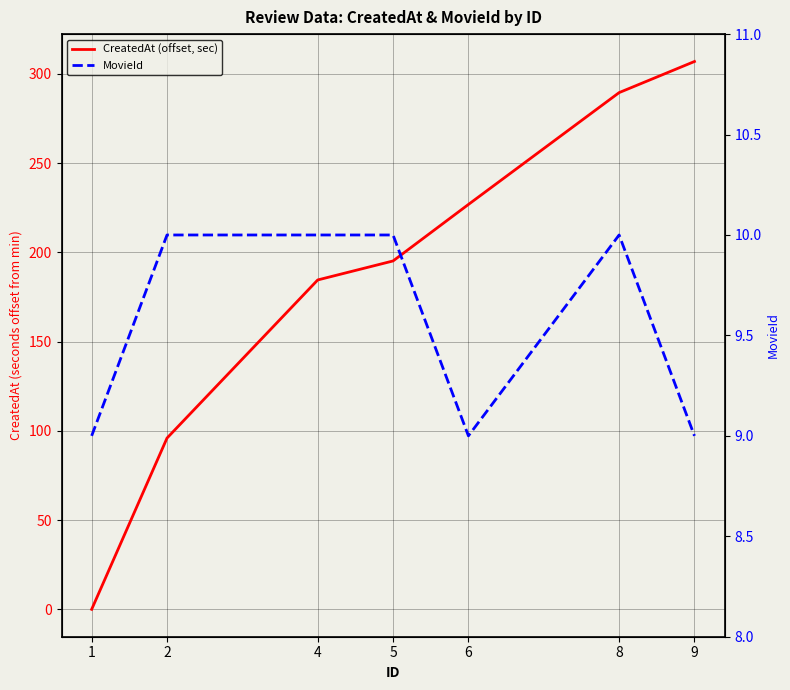

At which label does CreatedAt (offset, sec) first exceed 195?

5